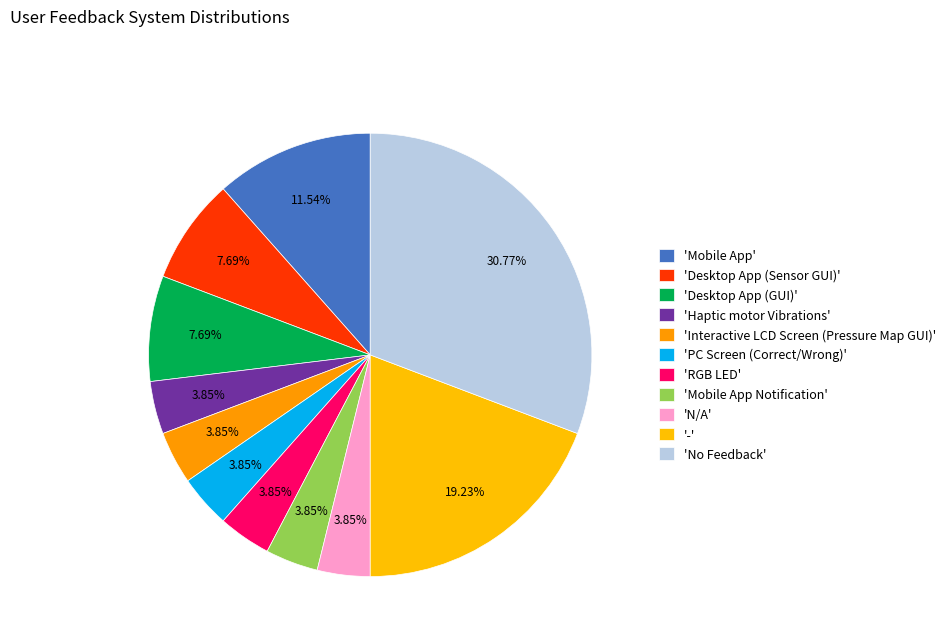

How many segments does this pie chart have?

11